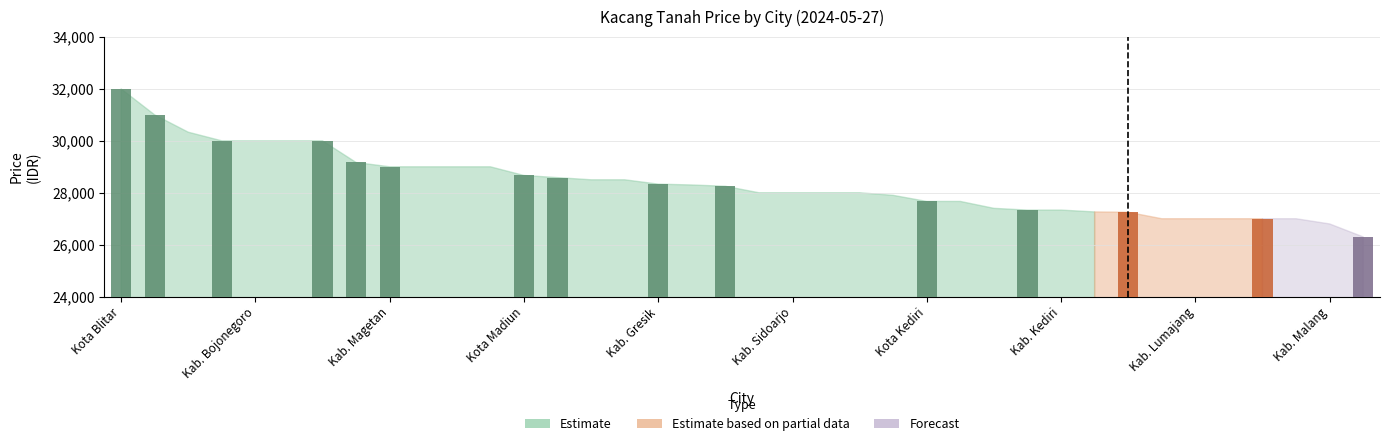

What is the average value?

28703